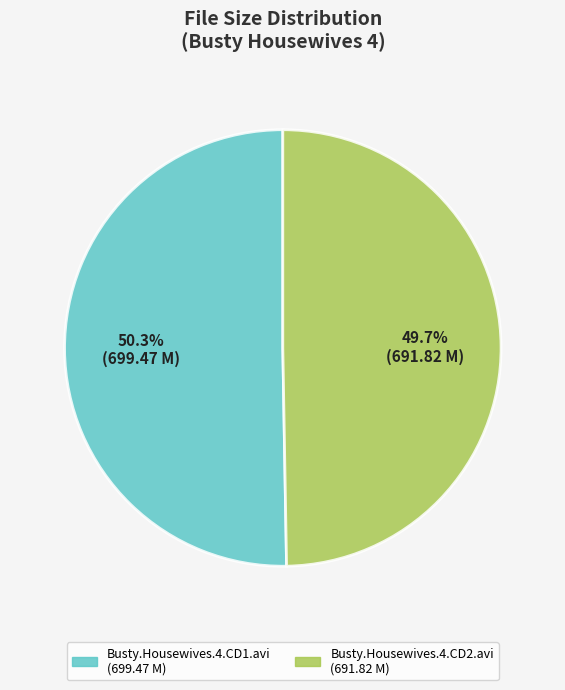

Count the number of slices in the pie.

2